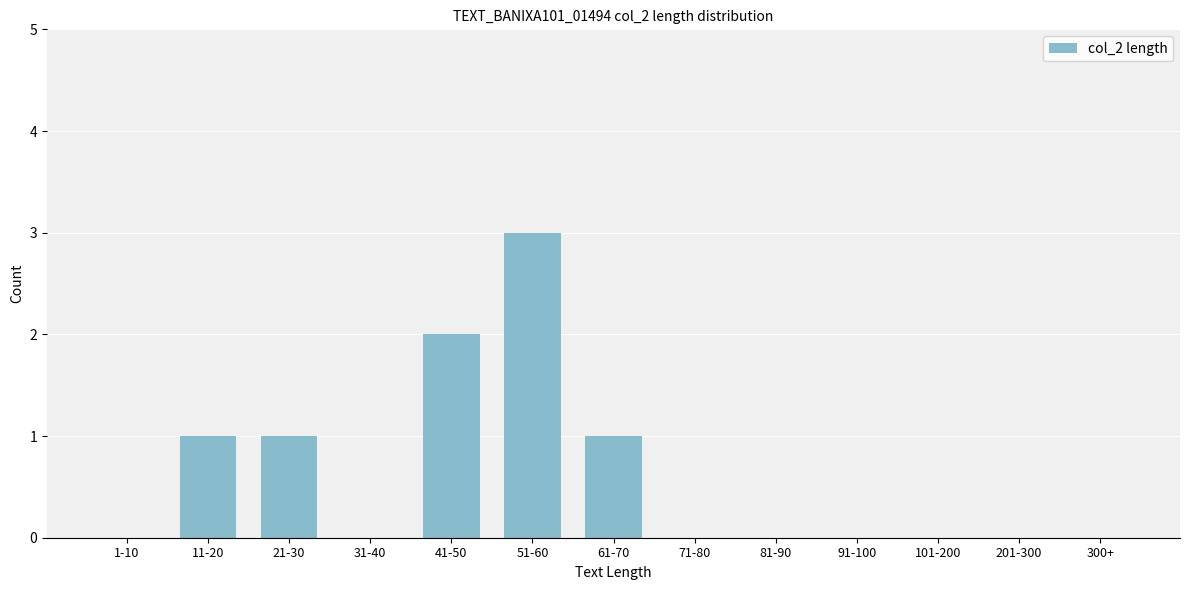

Reading right to left, list all the values displayed in this chart.

300+=0	201-300=0	101-200=0	91-100=0	81-90=0	71-80=0	61-70=1	51-60=3	41-50=2	31-40=0	21-30=1	11-20=1	1-10=0